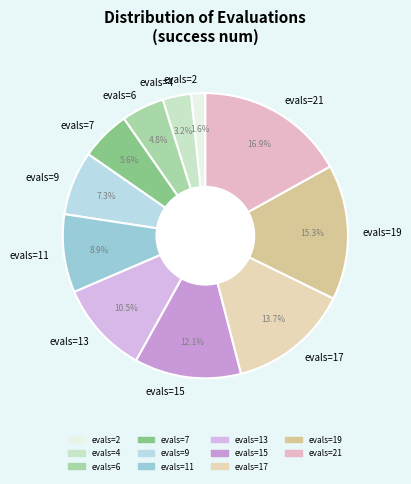

To the nearest percent, what portion does evals=17 represent?

14%